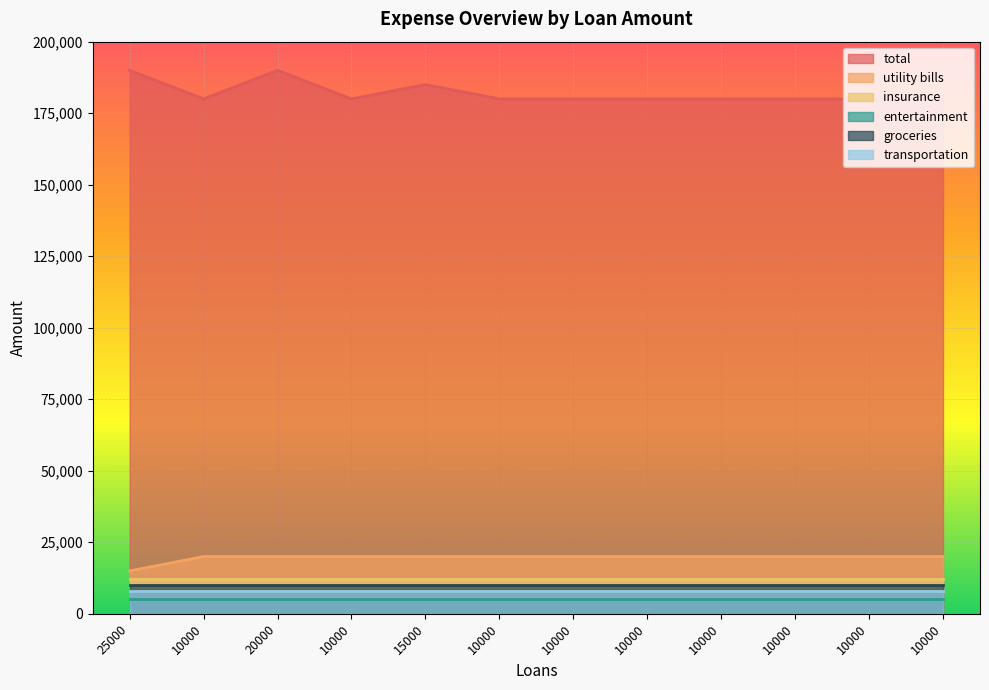

True or false: transportation and utility bills intersect in this chart.

False